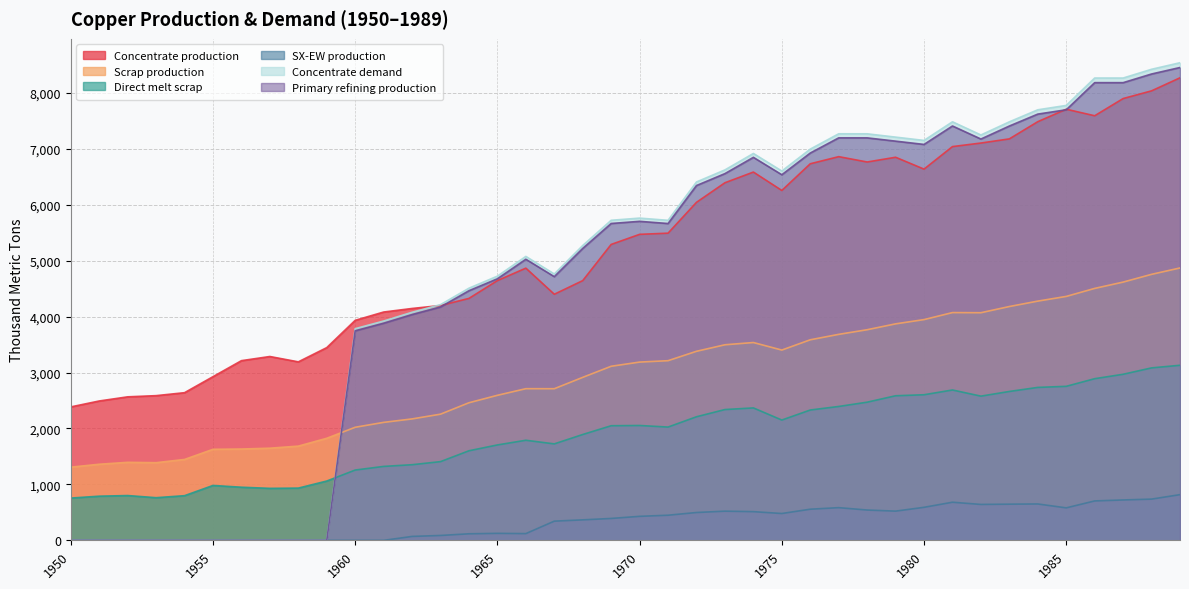

What is the average value of the Primary refining production series?

4730.8